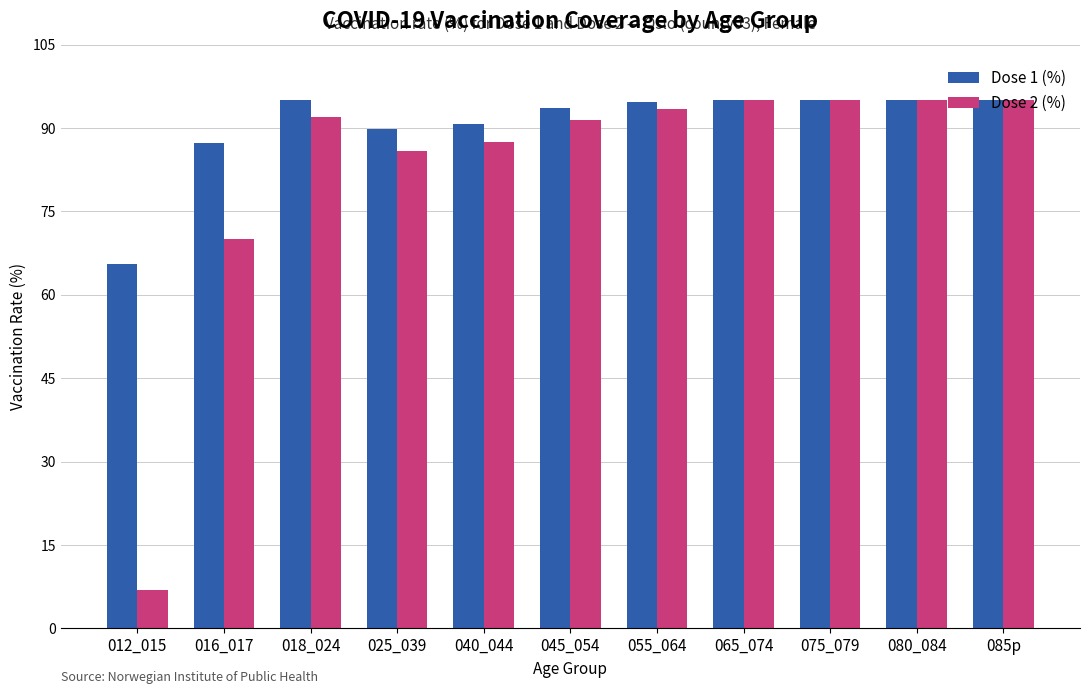

At which label does Dose 1 (%) first exceed 94?

018_024